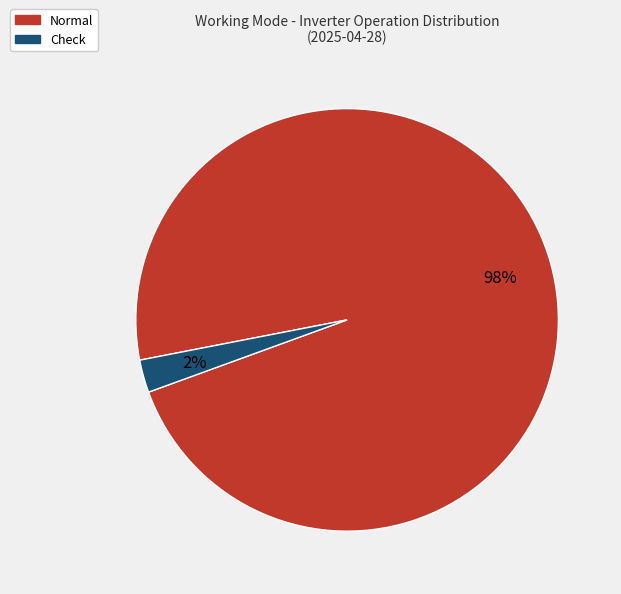

Which category has the smallest portion of the pie?

Check